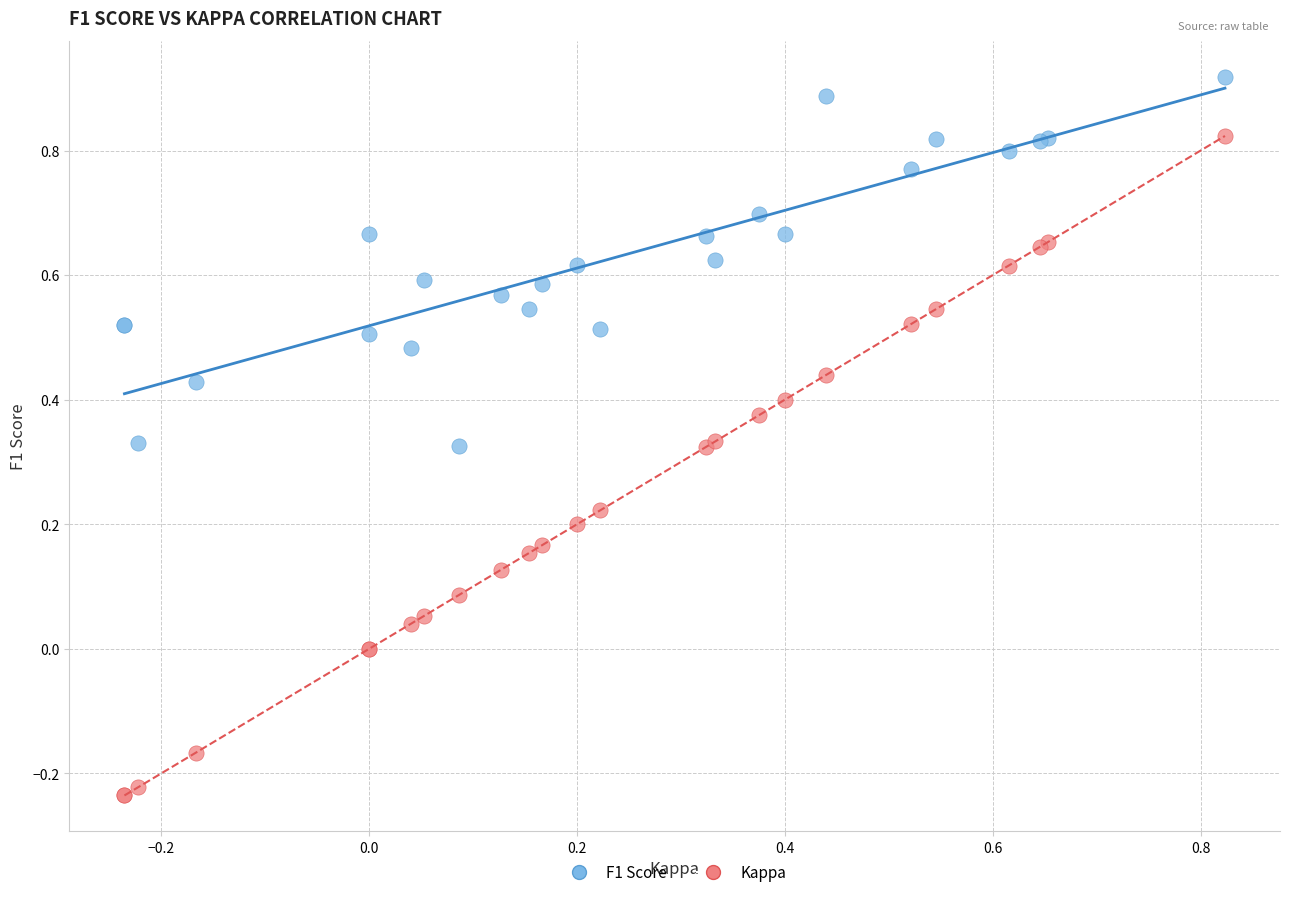

Which series has the largest Y range (max minus min)?

Kappa